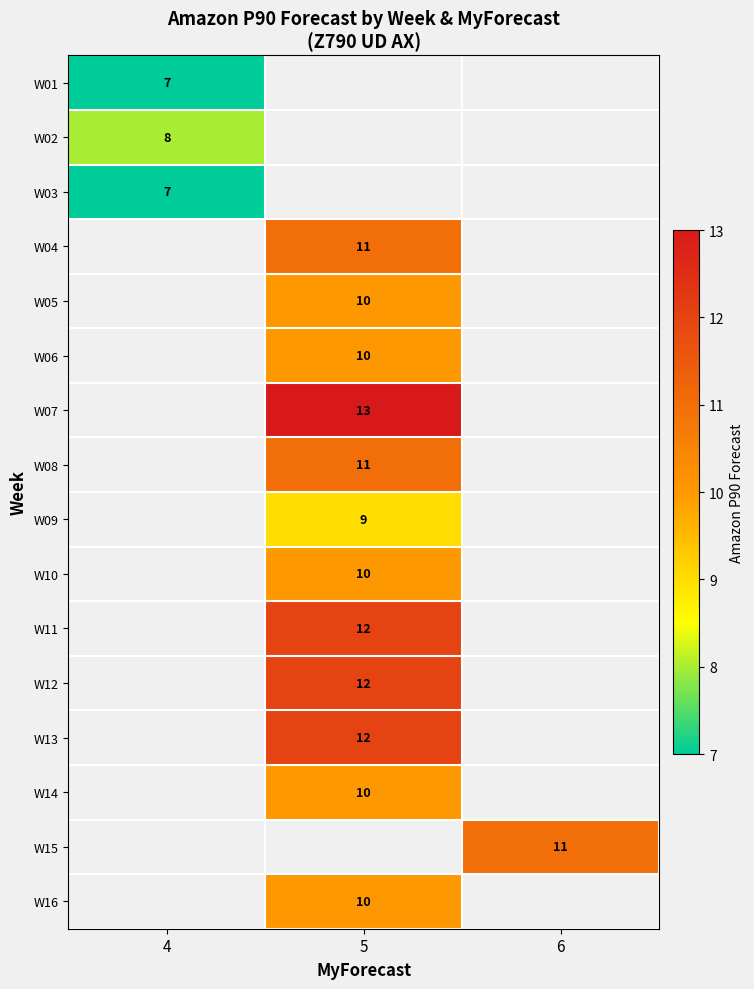

Which label corresponds to the smallest value in the chart?

4